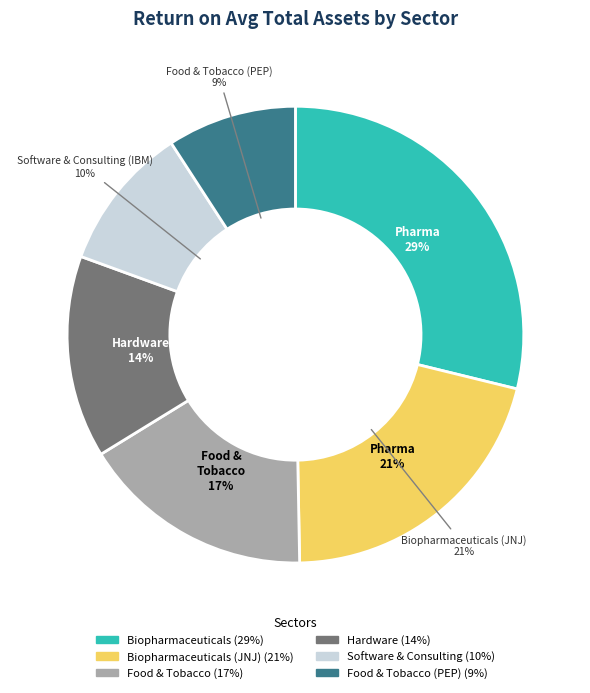

To the nearest percent, what is the difference between the Biopharmaceuticals (JNJ) and Biopharmaceuticals (BMY) slice percentages?

8%